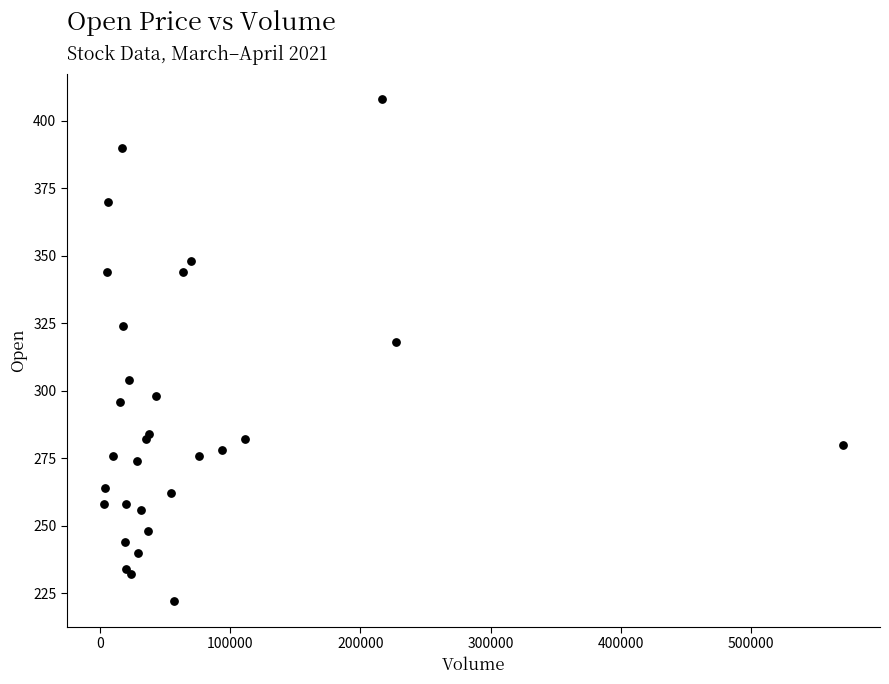

What Y value in the scatter plot is closest to 315?

318